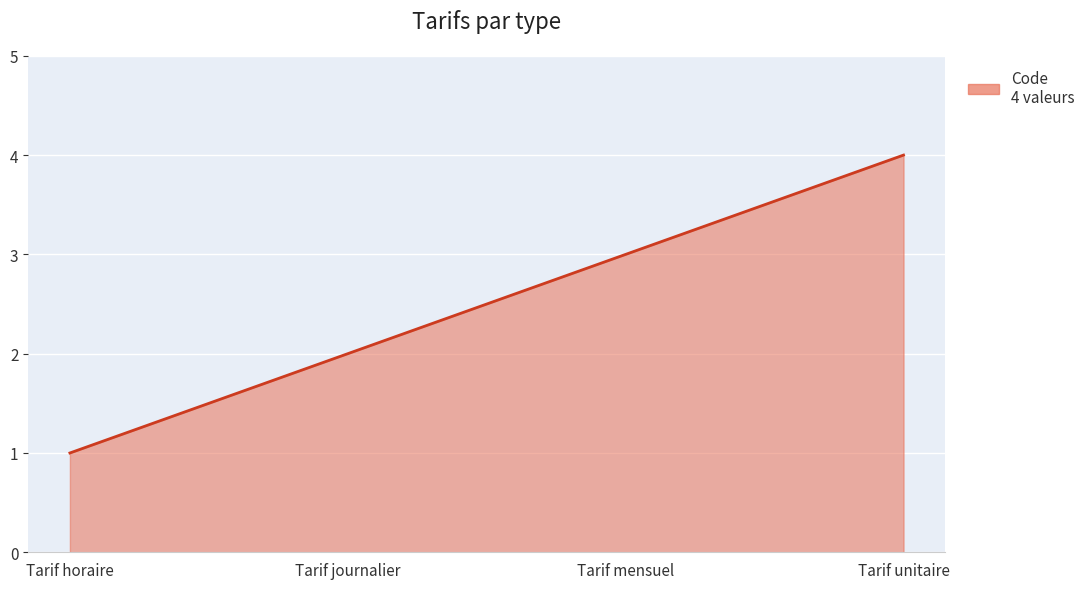

At which label is the value closest to 2?

Tarif journalier